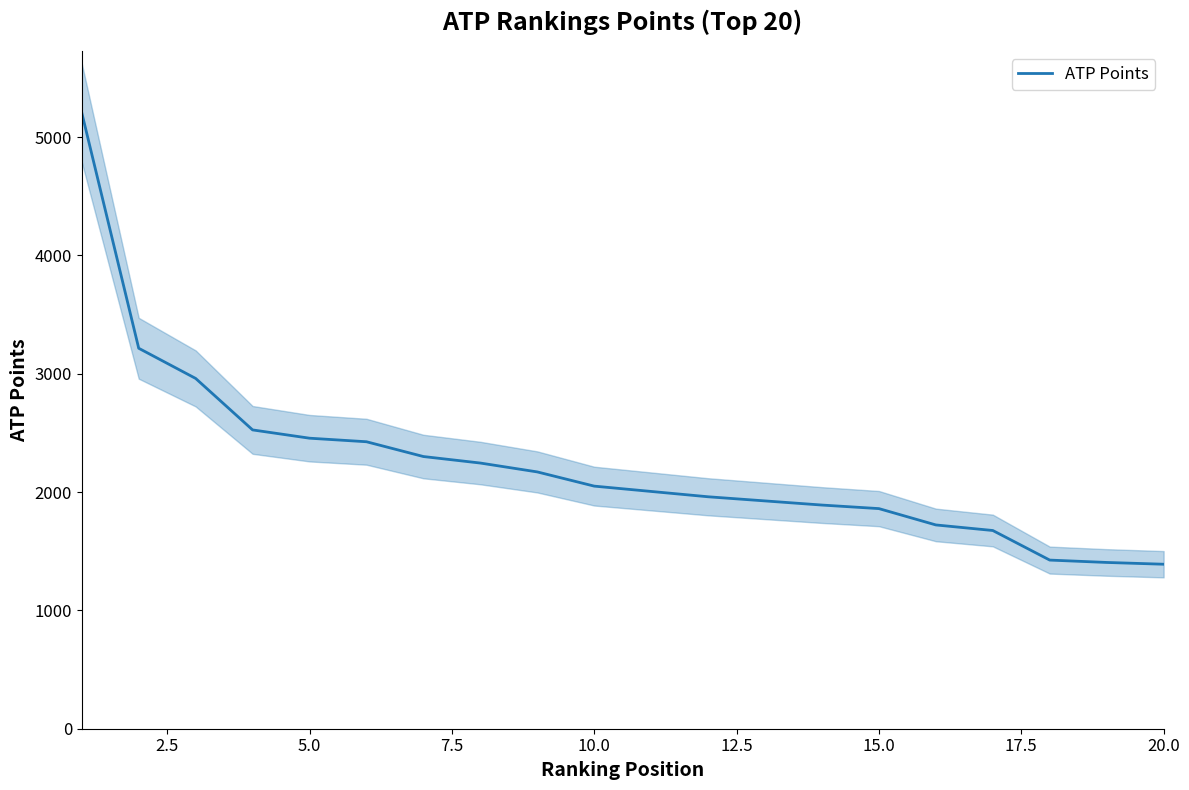

What is the minimum value for ATP Points?

1390